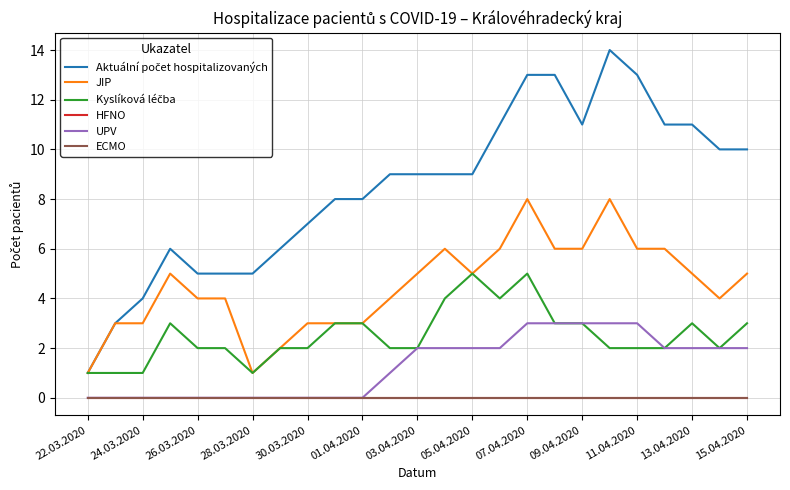

What is the difference between the maximum and second lowest values in the Aktuální počet hospitalizovaných series?

11